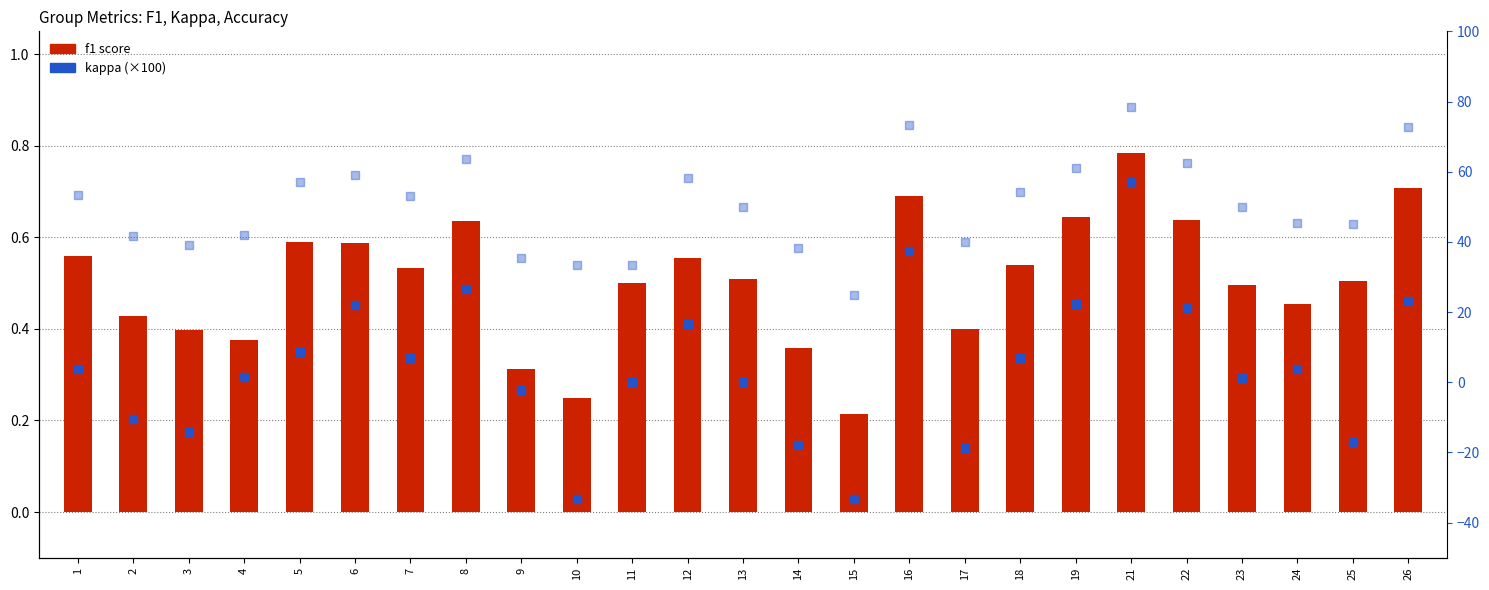

Which series has the largest Y range (max minus min)?

kappa